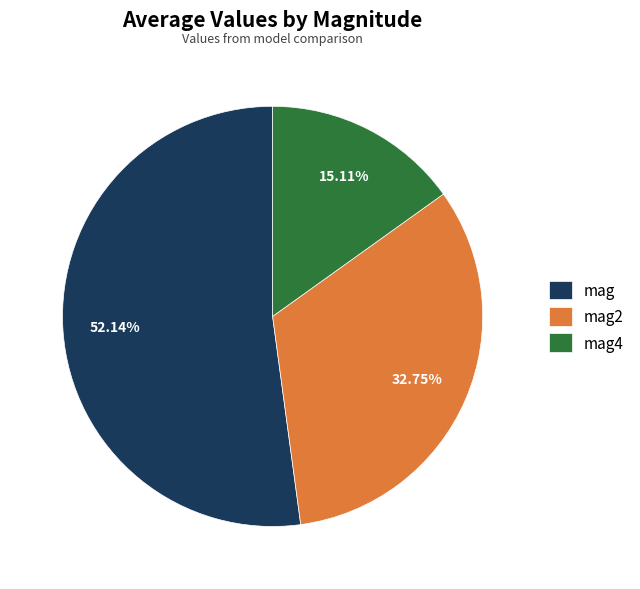

Which category has the smallest portion of the pie?

mag4